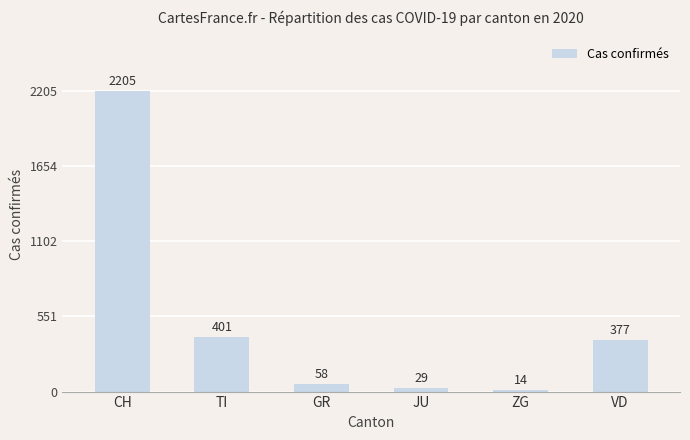

Does the chart contain any negative values?

No